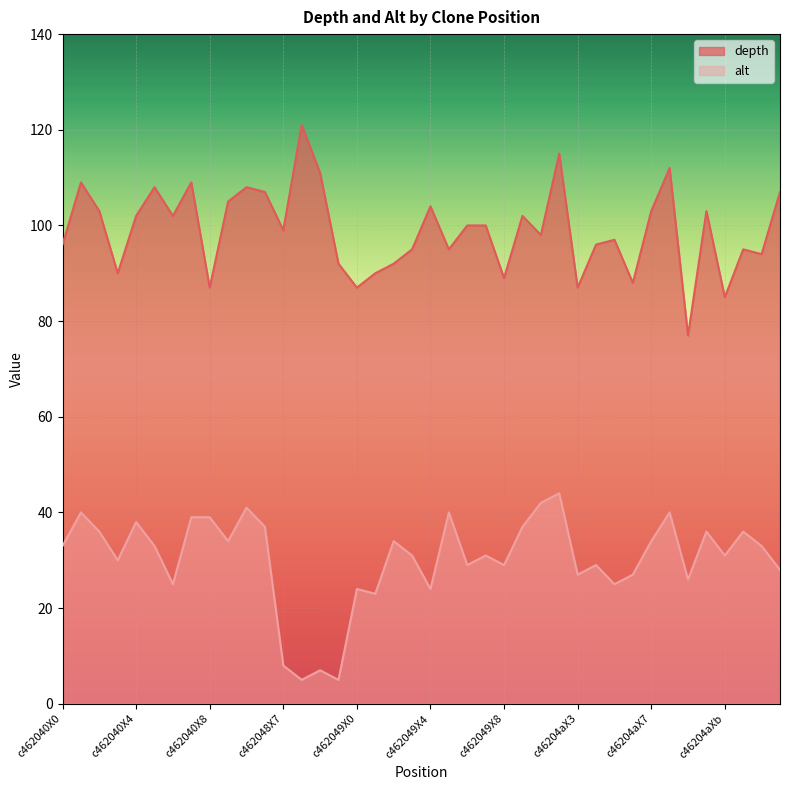

The alt series shows 18 at c462040X8. True or false?

False